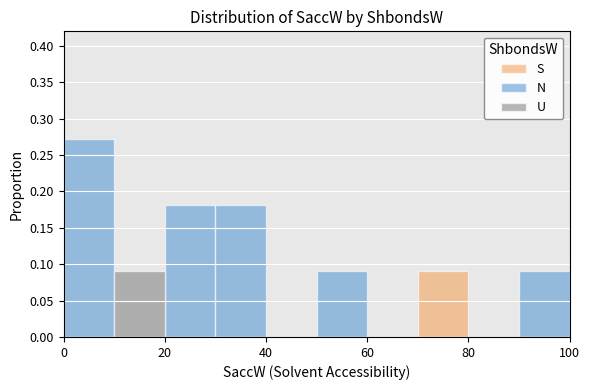

Reading right to left, transcribe all the data shown in this chart.

S: 0.0	0.0	0.1	0.0	0.0	0.0	0.0	0.0	0.0	0.0
N: 0.1	0.0	0.0	0.0	0.1	0.0	0.2	0.2	0.0	0.3
U: 0.0	0.0	0.0	0.0	0.0	0.0	0.0	0.0	0.1	0.0